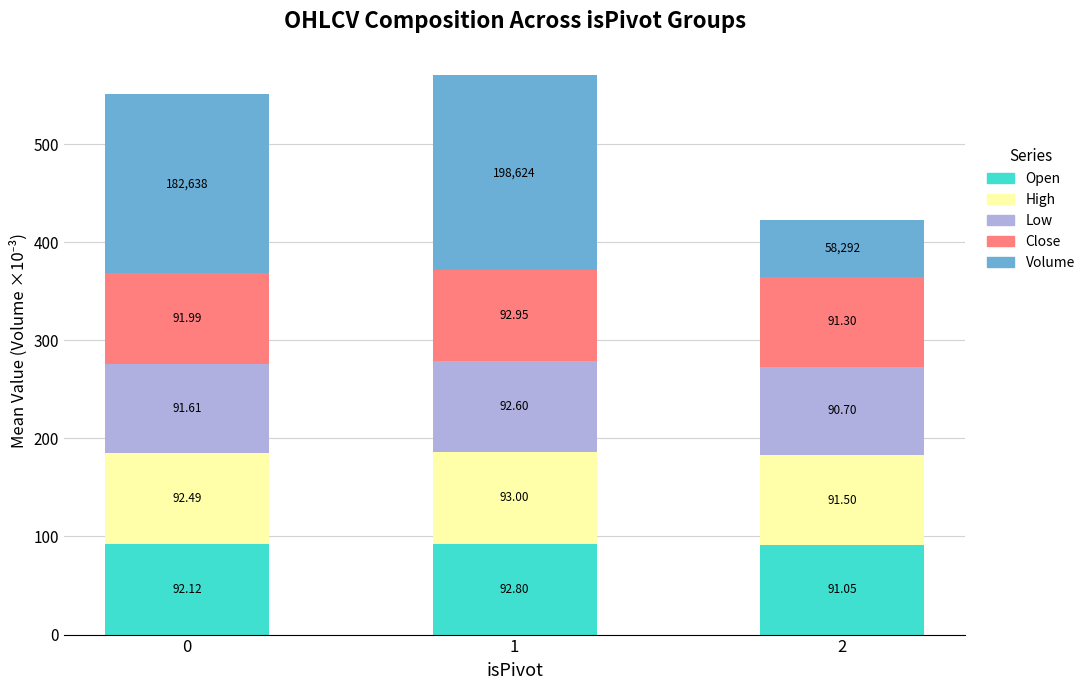

What is the total value across all series at 1?

570.0